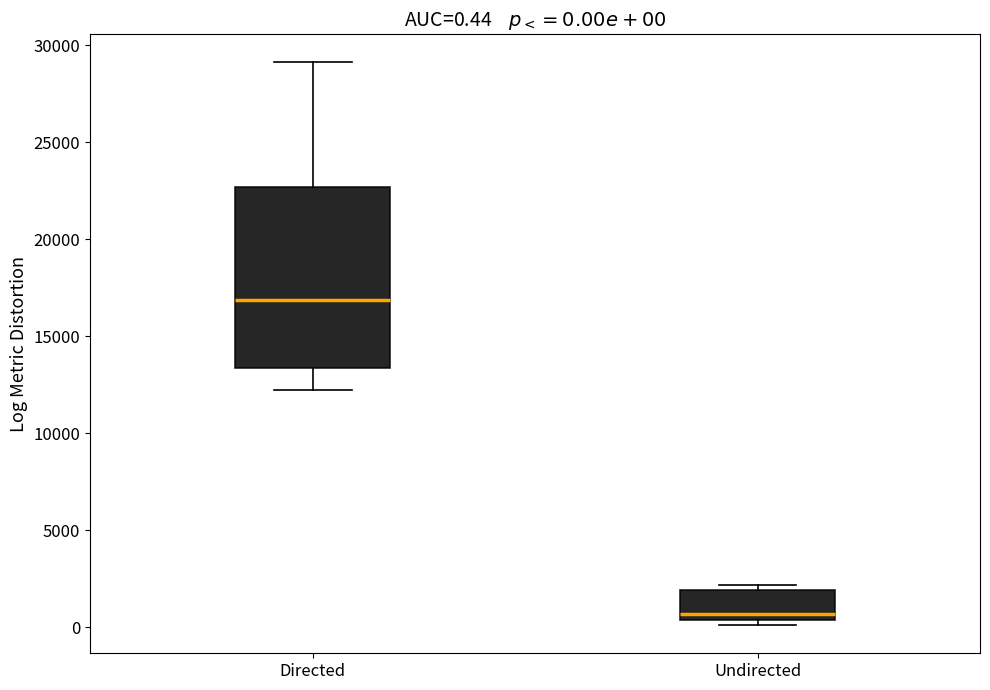

Comparing the boxes themselves (not the whiskers), which one is the tallest?

Directed